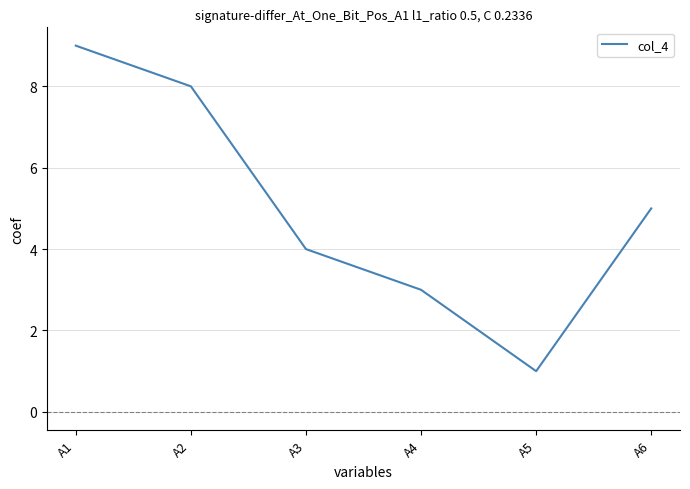

What is the average value?

5